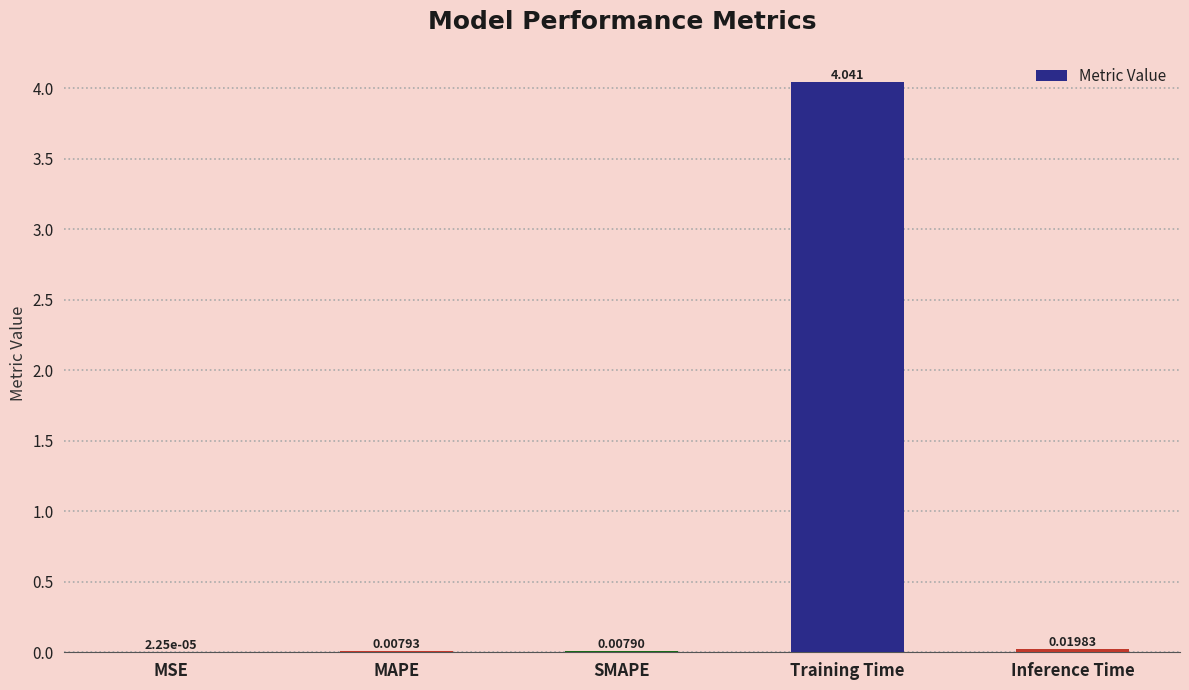

At which category does the chart reach its peak across all series?

Training Time